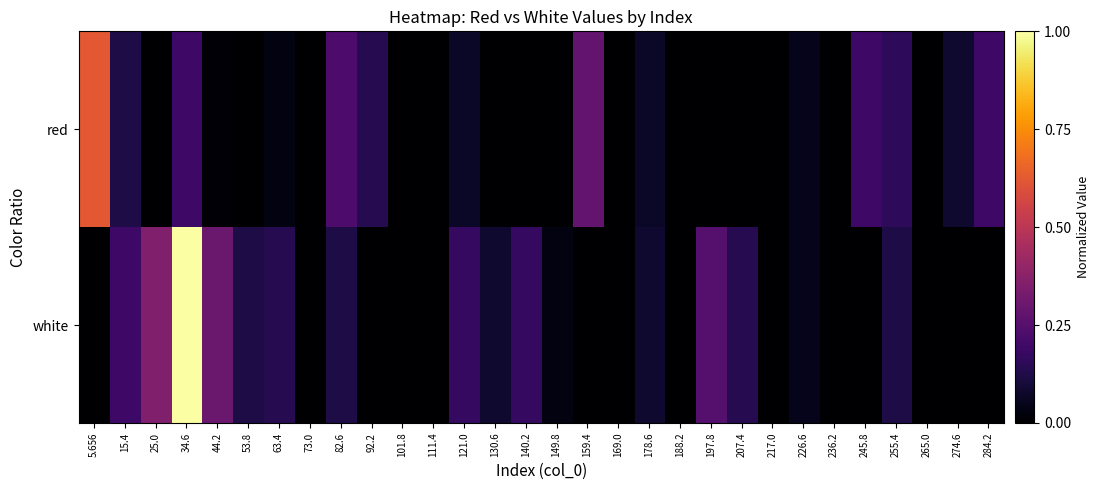

Reading left to right, transcribe all the data shown in this chart.

red: 5.656=0.6	15.4=0.1	25.0=0.0	34.6=0.2	44.2=0.0	53.8=0.0	63.4=0.0	73.0=0.0	82.6=0.2	92.2=0.1	101.8=0.0	111.4=0.0	121.0=0.1	130.6=0.0	140.2=0.0	149.8=0.0	159.4=0.3	169.0=0.0	178.6=0.1	188.2=0.0	197.8=0.0	207.4=0.0	217.0=0.0	226.6=0.0	236.2=0.0	245.8=0.2	255.4=0.2	265.0=0.0	274.6=0.1	284.2=0.2
white: 5.656=0.0	15.4=0.2	25.0=0.4	34.6=1.0	44.2=0.3	53.8=0.1	63.4=0.1	73.0=0.0	82.6=0.1	92.2=0.0	101.8=0.0	111.4=0.0	121.0=0.2	130.6=0.1	140.2=0.2	149.8=0.0	159.4=0.0	169.0=0.0	178.6=0.1	188.2=0.0	197.8=0.2	207.4=0.1	217.0=0.0	226.6=0.0	236.2=0.0	245.8=0.0	255.4=0.1	265.0=0.0	274.6=0.0	284.2=0.0